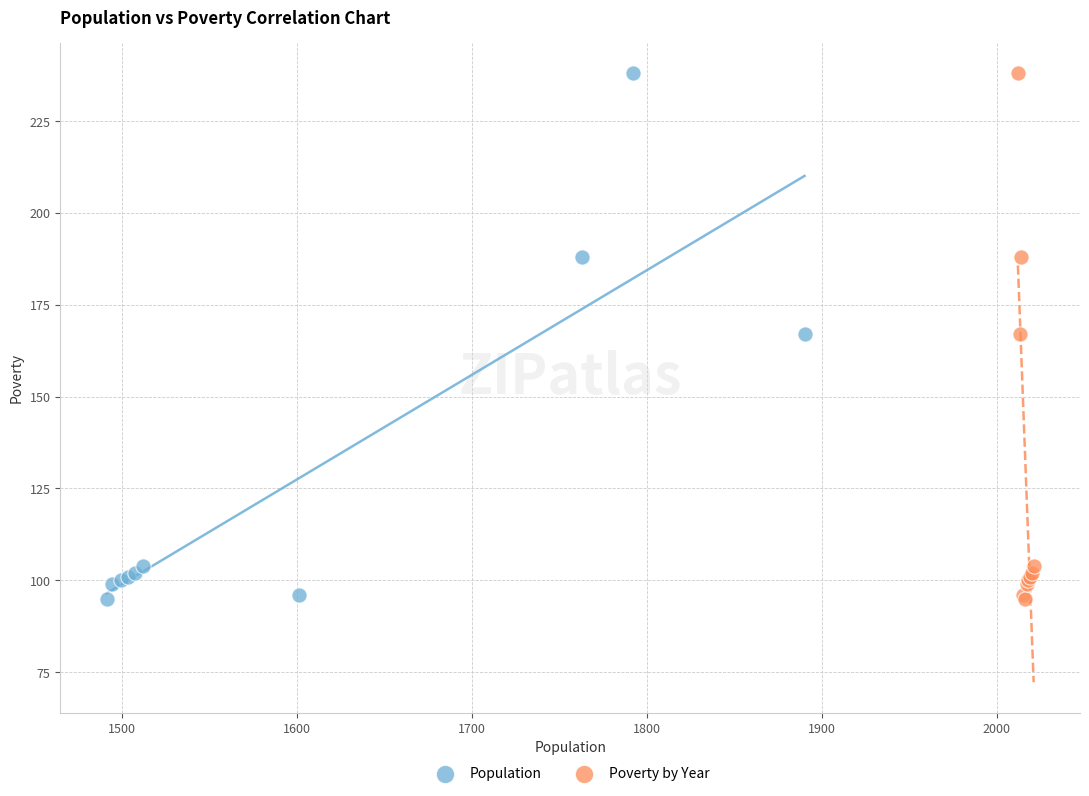

What are all the series names shown in the legend?

Population, Poverty by Year